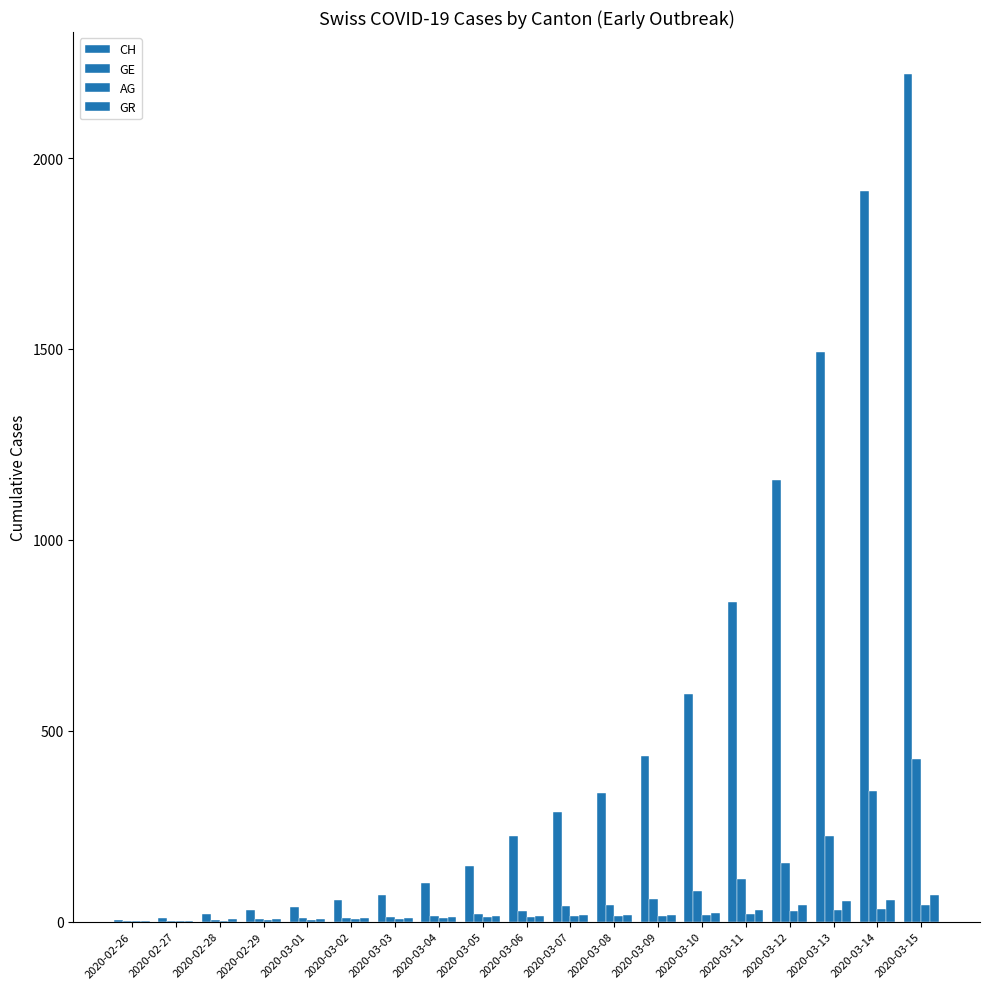

How many distinct data groups are displayed?

4